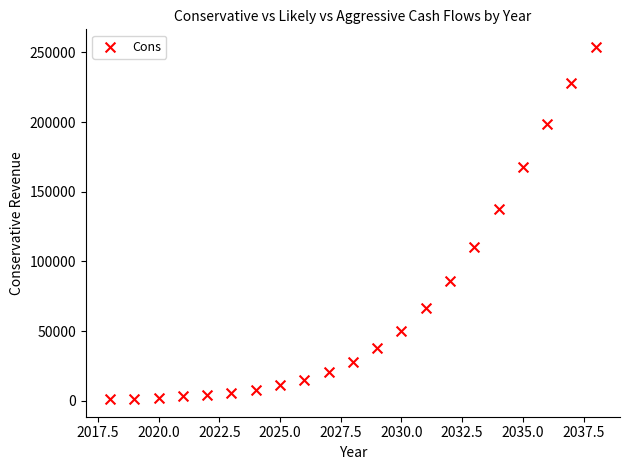

What Y value in the scatter plot is closest to 127578?

137988